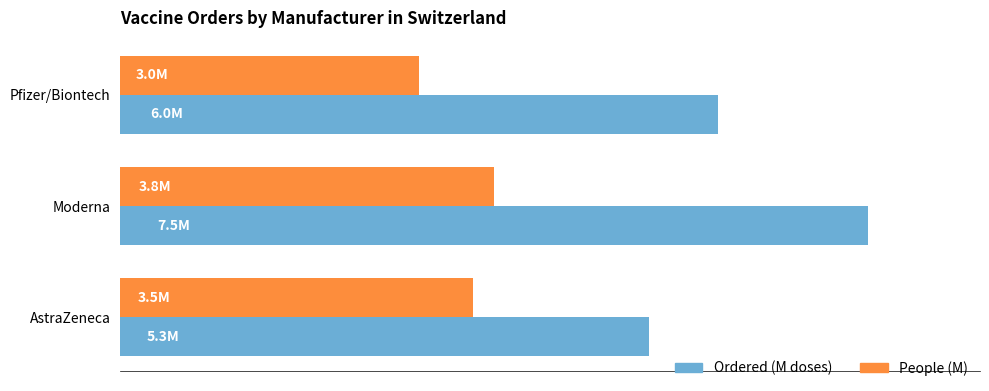

What are all the series names shown in the legend?

Ordered (M doses), People (M)